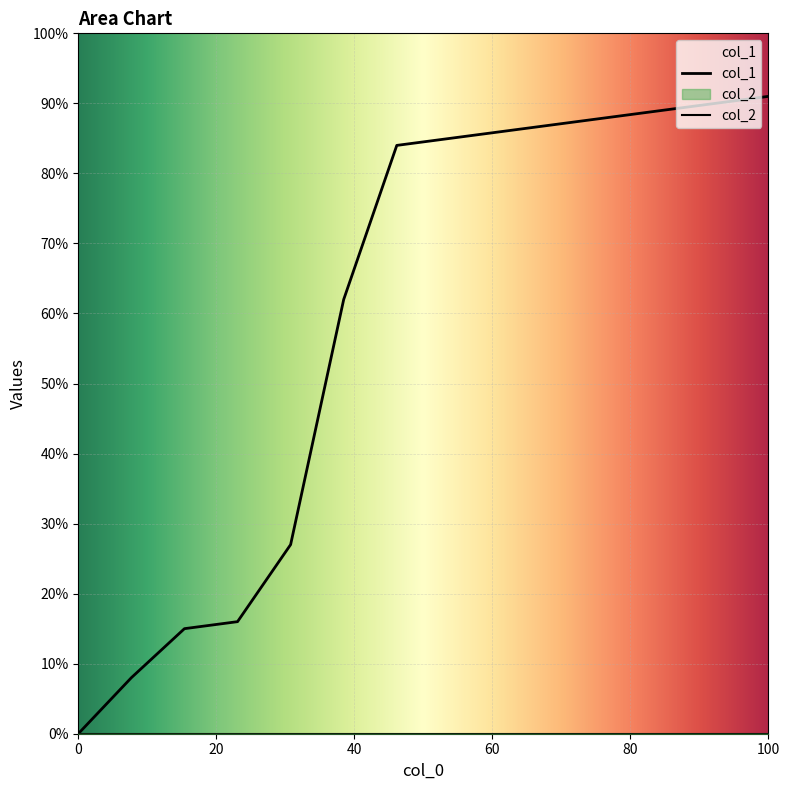

Reading right to left, extract all data points from this chart.

91	90	89	88	87	86	85	84	62	27	16	15	8	0